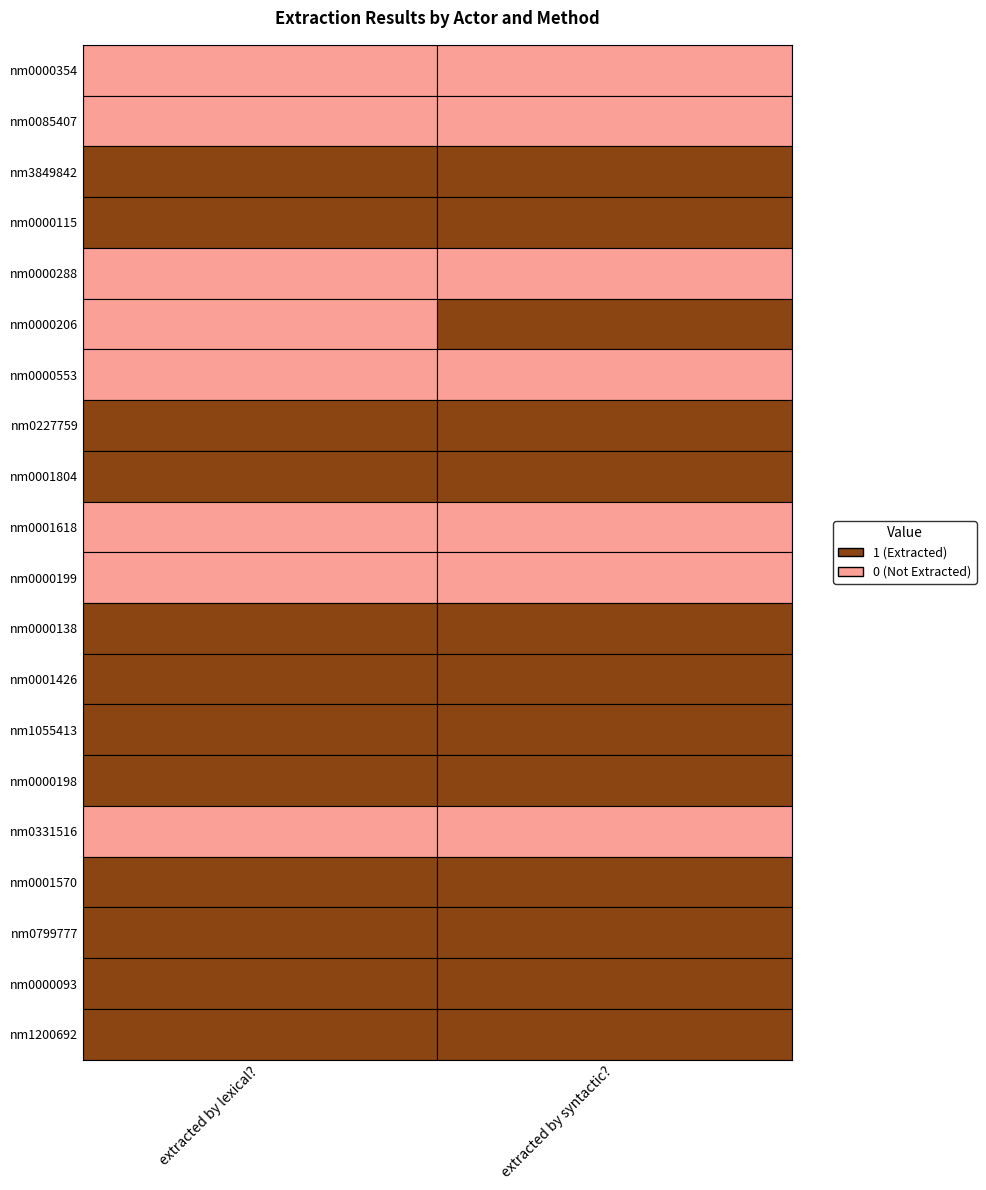

Which series changed the most between extracted by lexical? and extracted by syntactic??

nm0000206